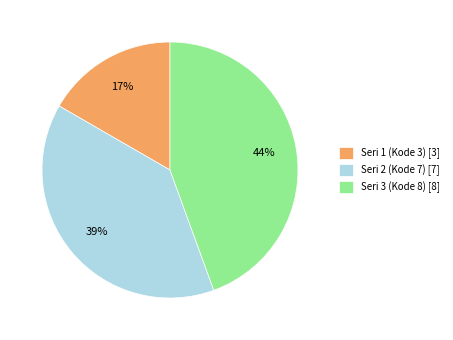

How many slices are in this pie chart?

3